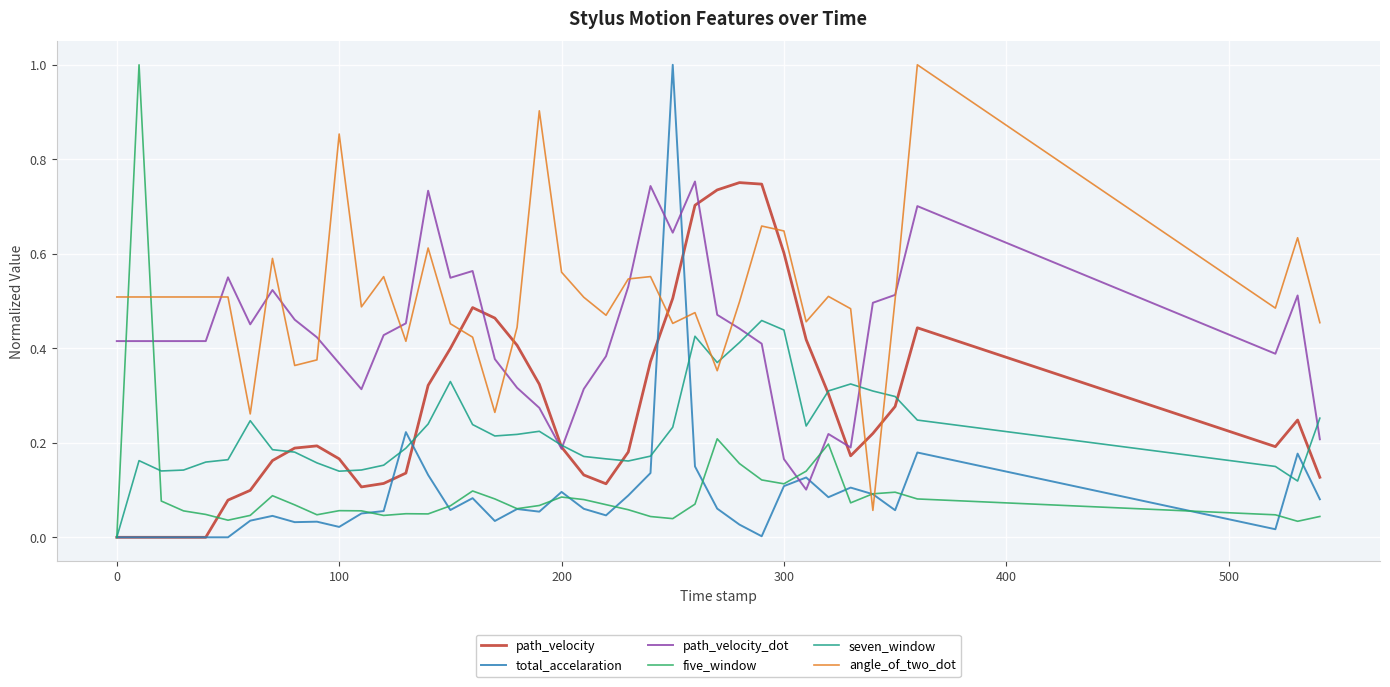

Which series has the largest total across all categories?

angle_of_two_dot